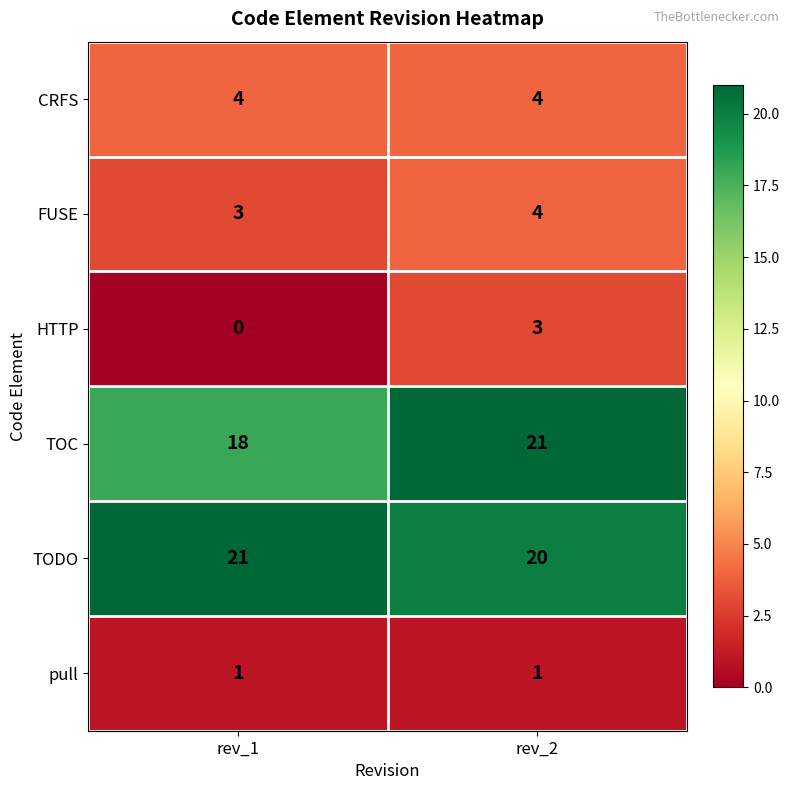

What is the sum of the CRFS values at rev_2 and rev_1?

8